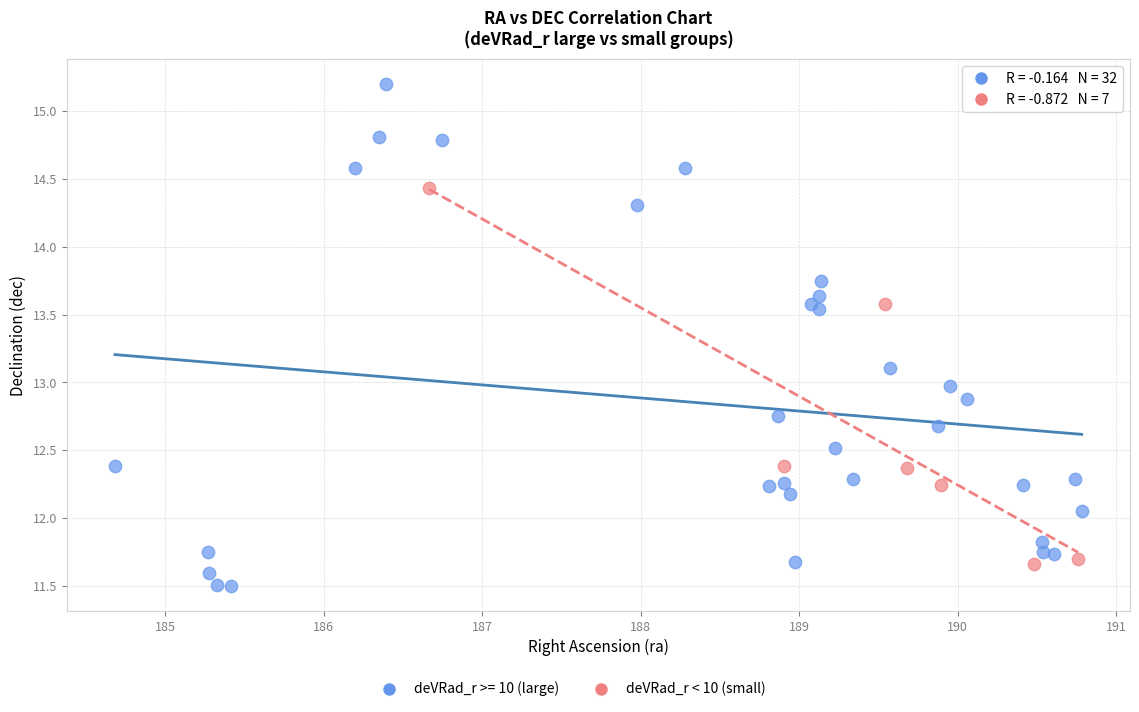

Which series has the largest Y range (max minus min)?

deVRad_r >= 10 (large)